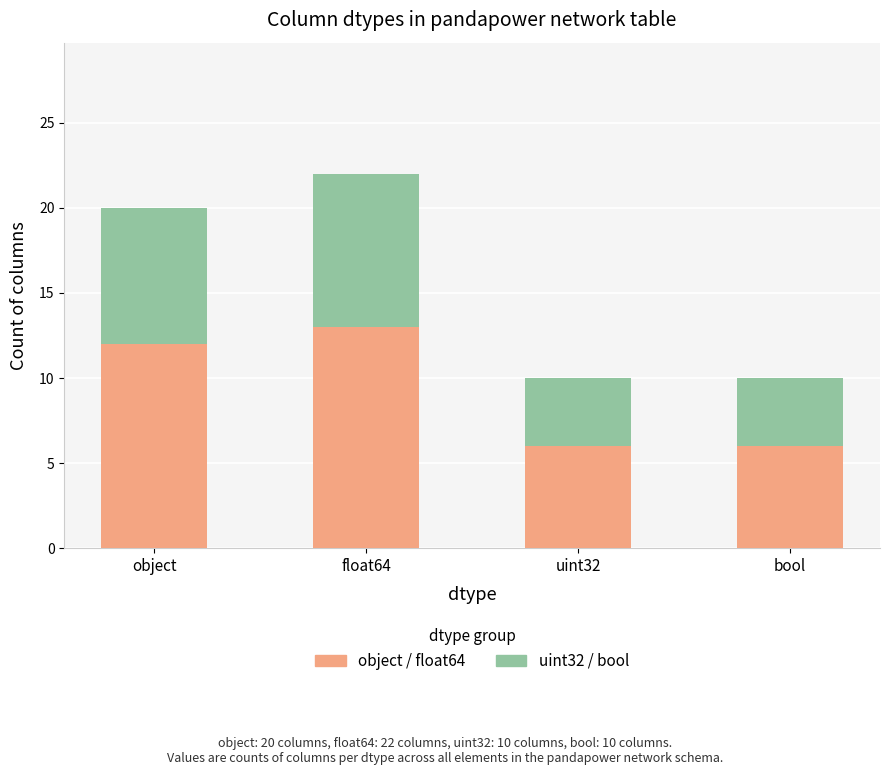

What is the sum of all object / float64 values?

37